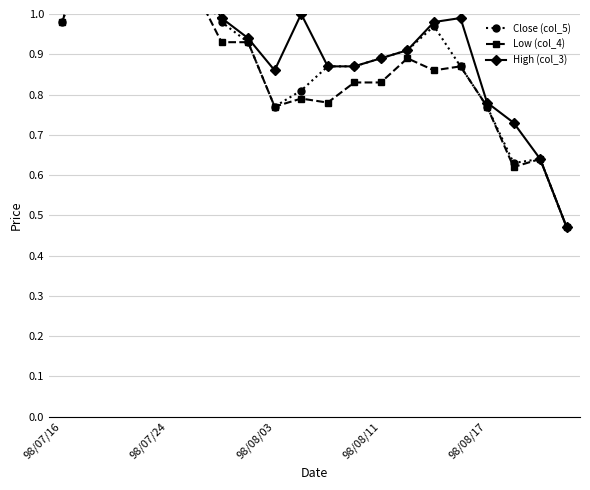

Which series has the largest range (max minus min)?

High (col_3)